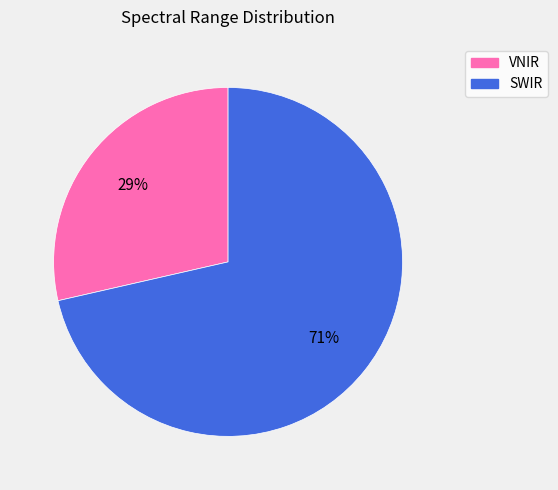

Do SWIR and VNIR together represent more than half of the pie?

Yes